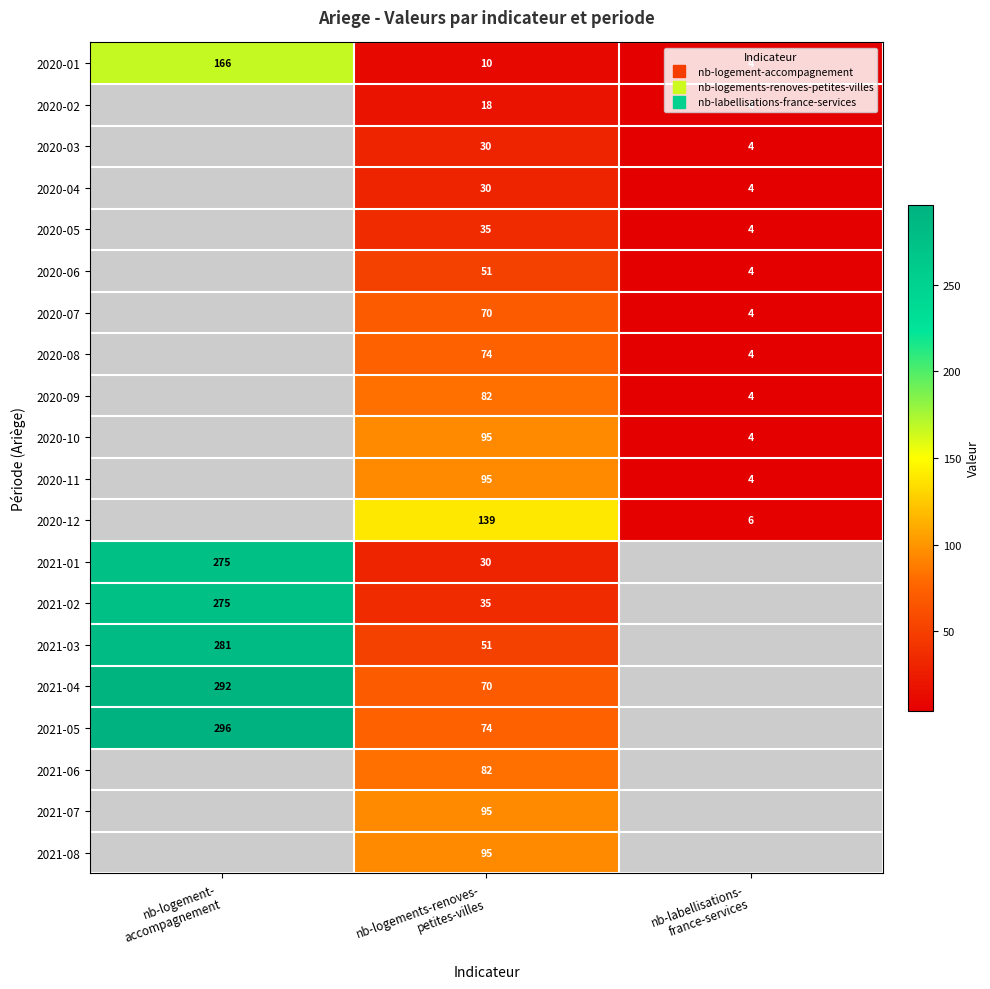

What is the smallest value displayed?

4.0